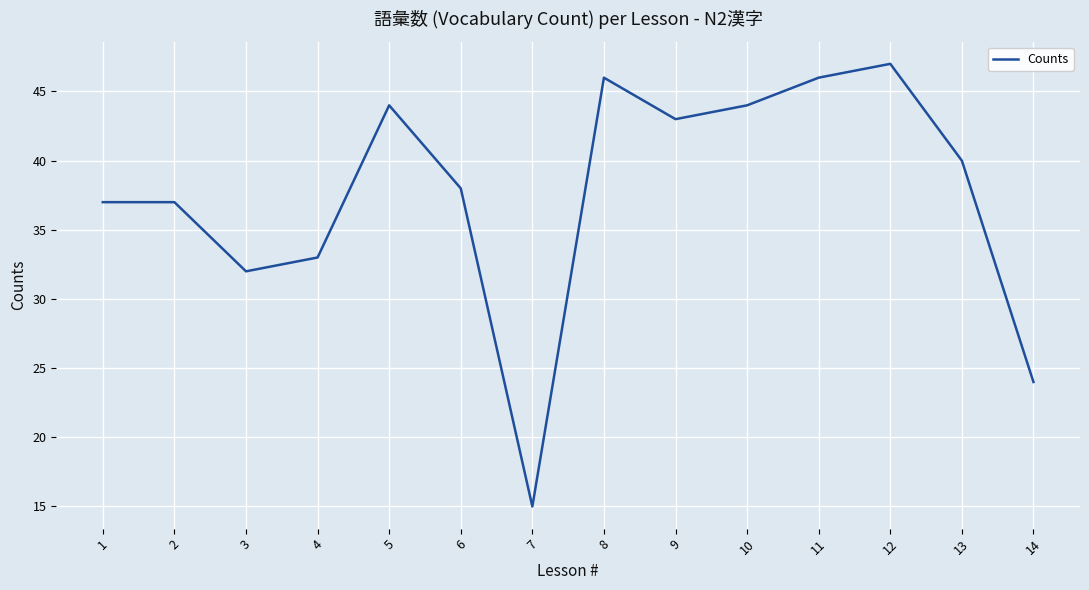

What value does the data have at 11?

46